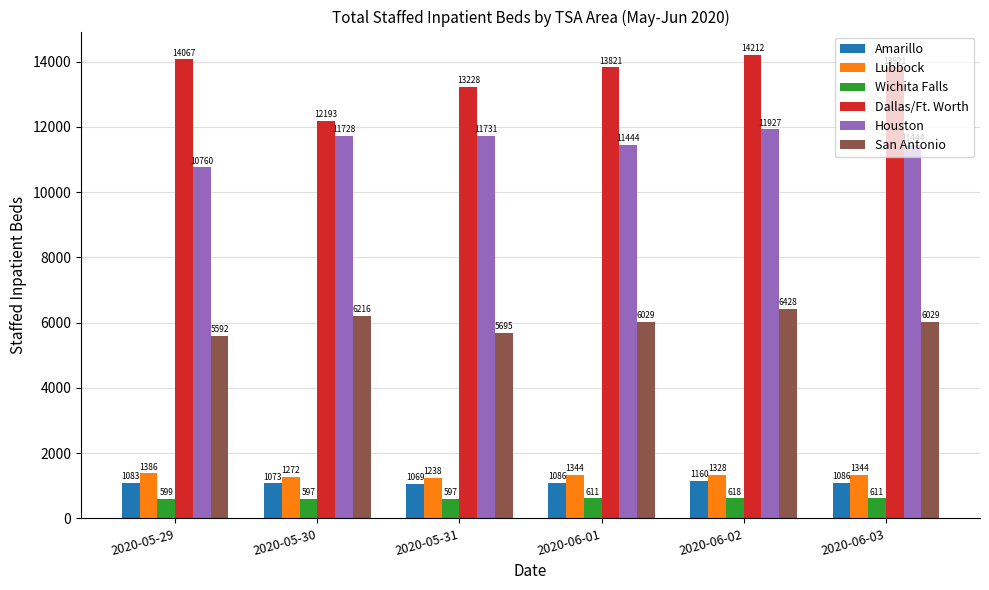

Which series has the widest spread of values?

Dallas/Ft. Worth